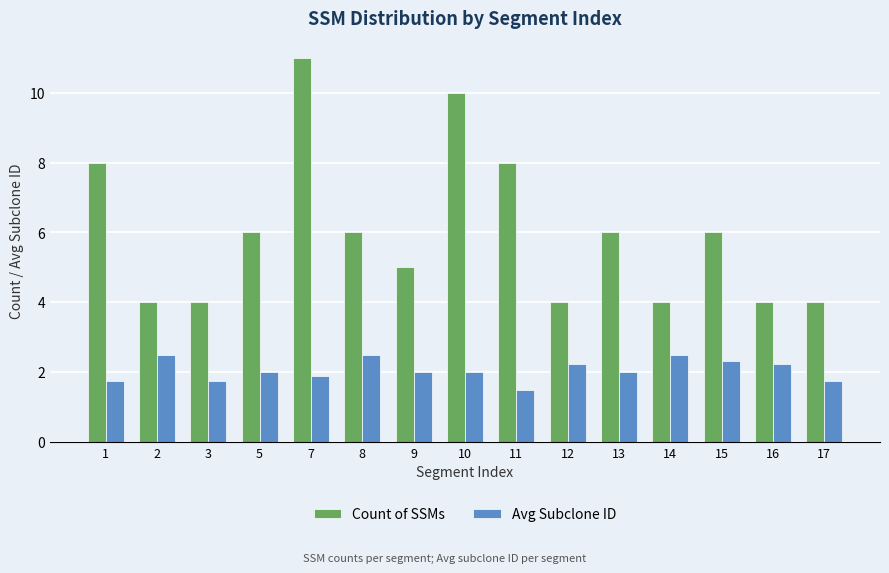

Which series changed the most between 3 and 8?

Count of SSMs